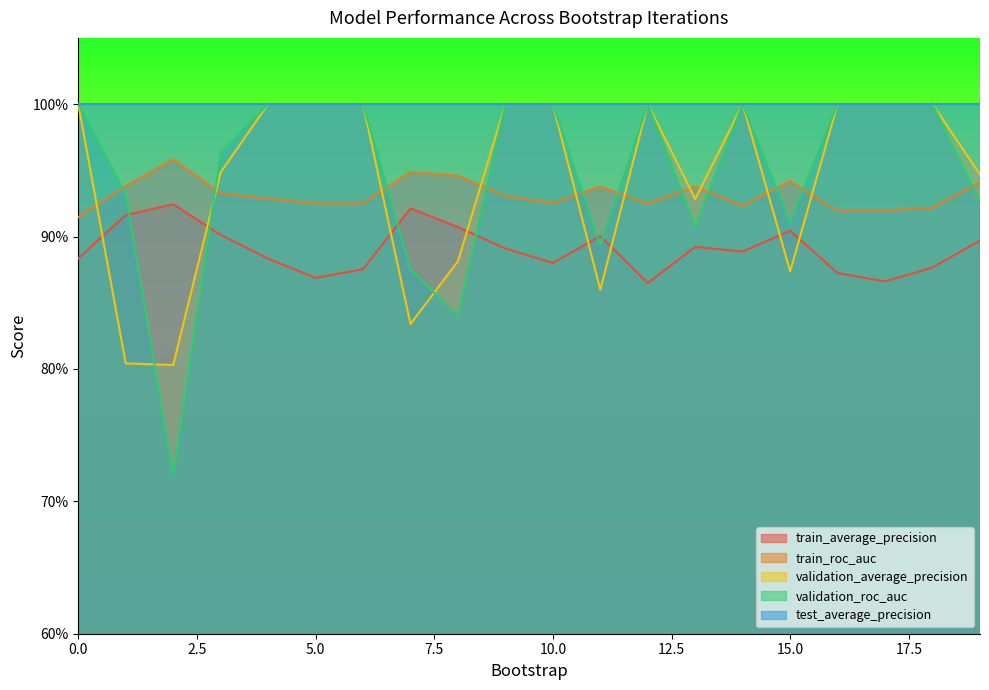

Rank the categories by validation_average_precision value from highest to lowest.

0, 4, 5, 6, 9, 10, 12, 16, 17, 18, 14, 3, 19, 13, 8, 15, 11, 7, 1, 2